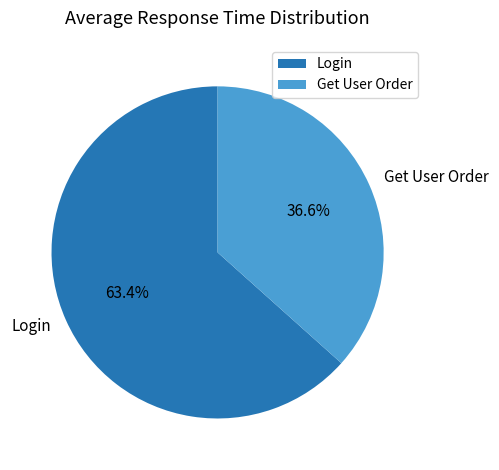

True or false: Login accounts for 72% of the total.

False